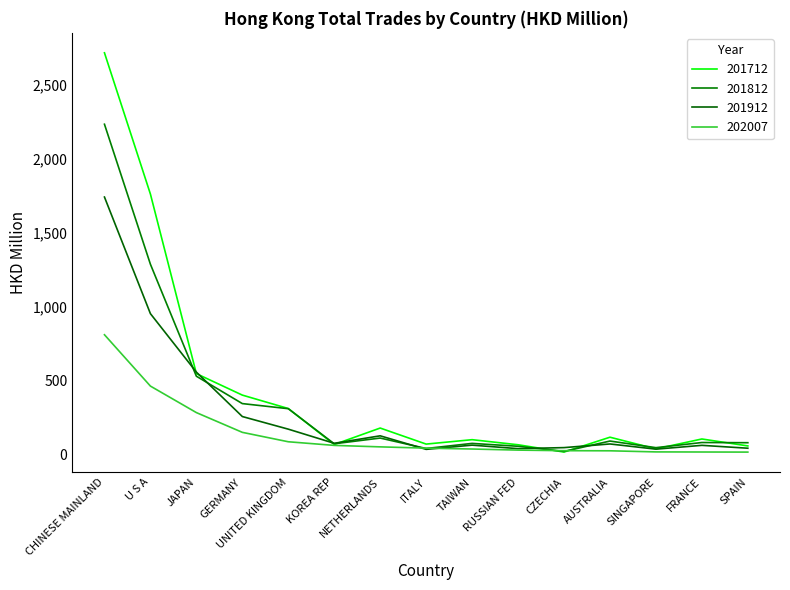

Which series changed the most between U S A and GERMANY?

201712